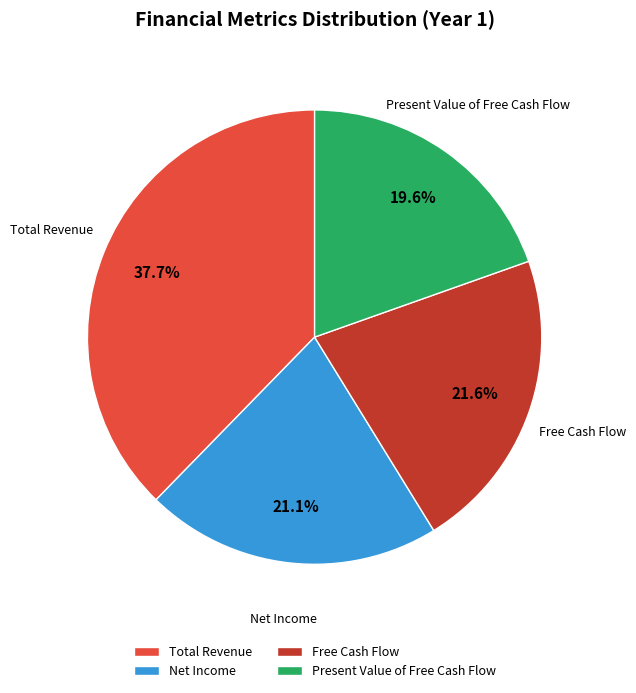

True or false: Free Cash Flow accounts for 8% of the total.

False